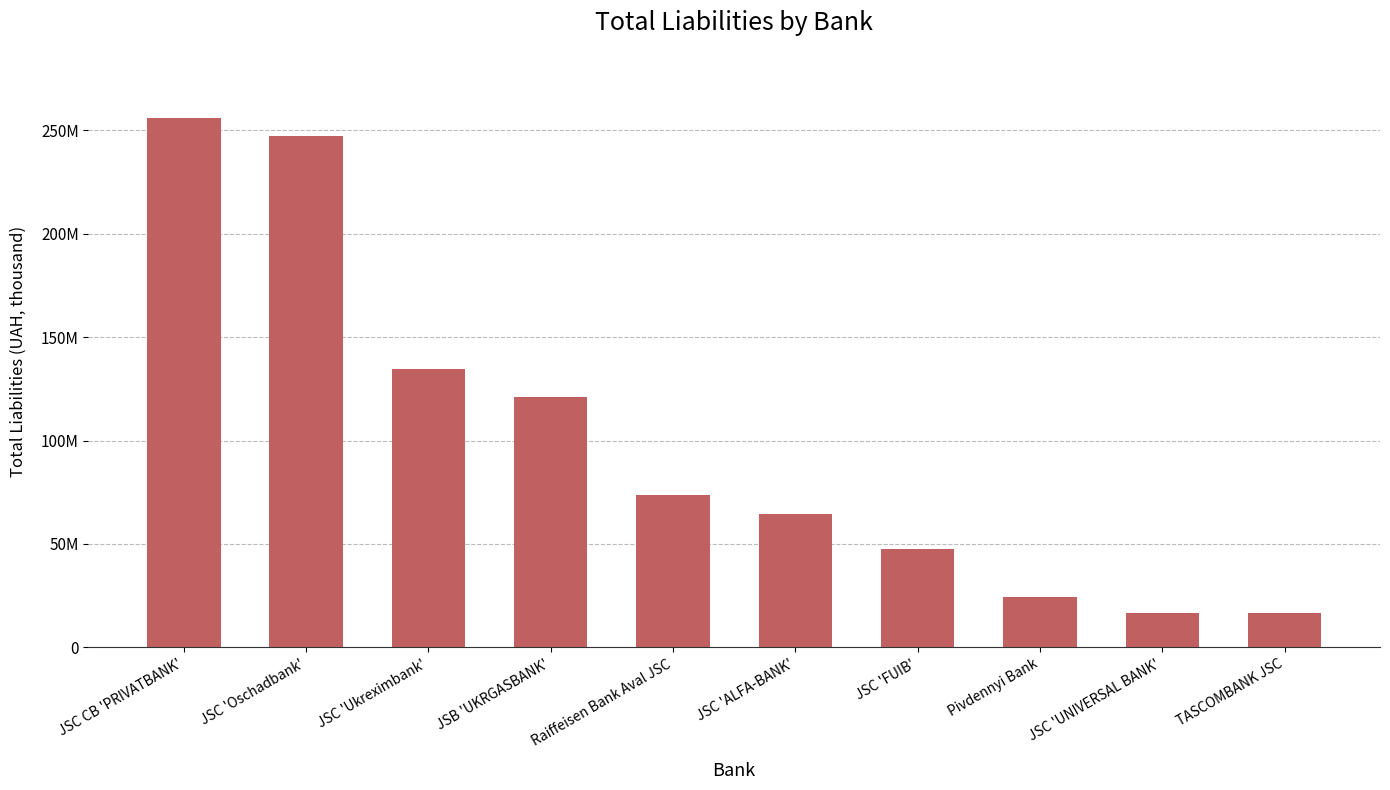

Approximately how many times larger is the value at JSC 'Oschadbank' compared to JSC 'Ukreximbank'?

1.8